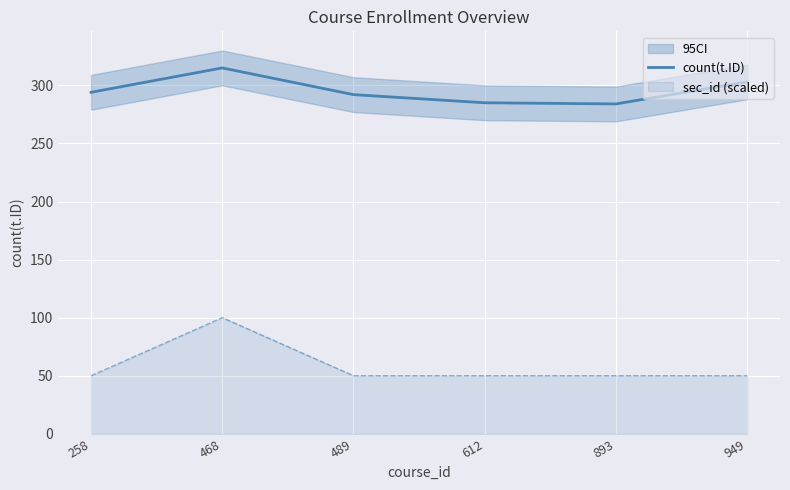

How many data points are less than 294?

3